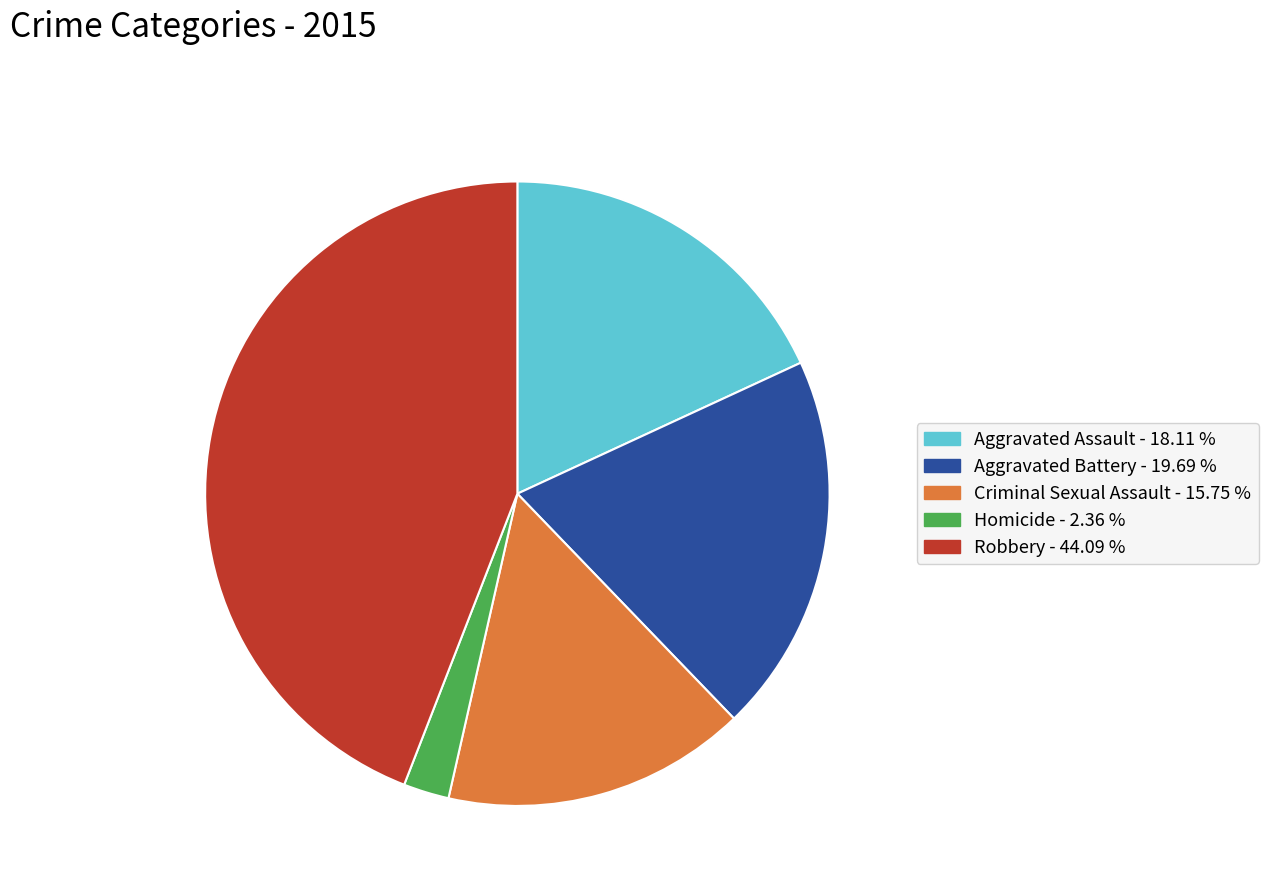

Rank the categories by value from lowest to highest.

Homicide, Criminal Sexual Assault, Aggravated Assault, Aggravated Battery, Robbery